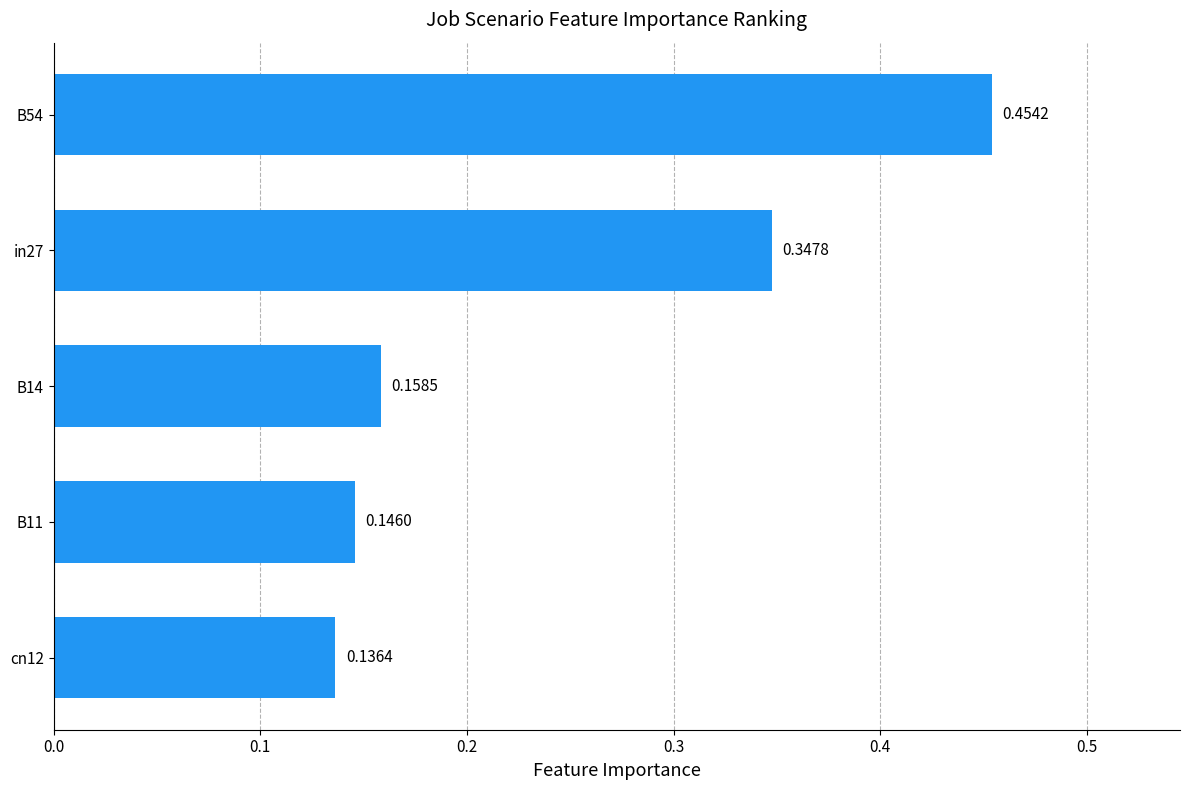

Which has a higher value, B54 or B14?

B54